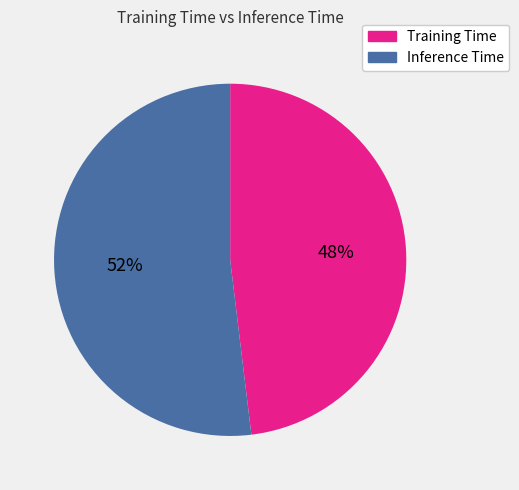

To the nearest percent, what percentage of the pie is Inference Time?

52%